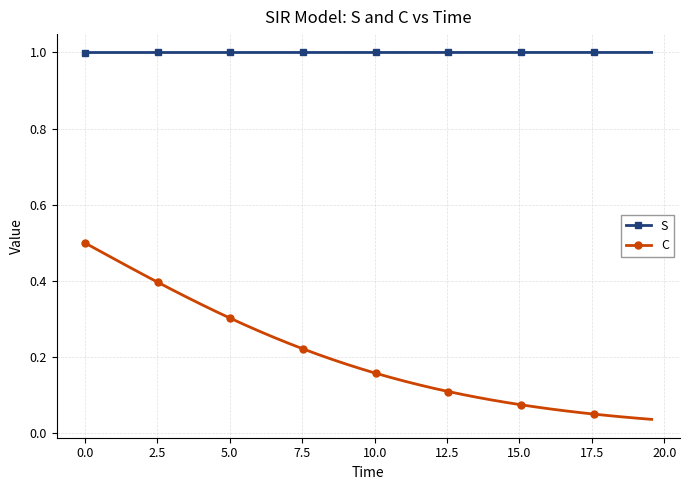

At how many categories does at least one series exceed 0?

40